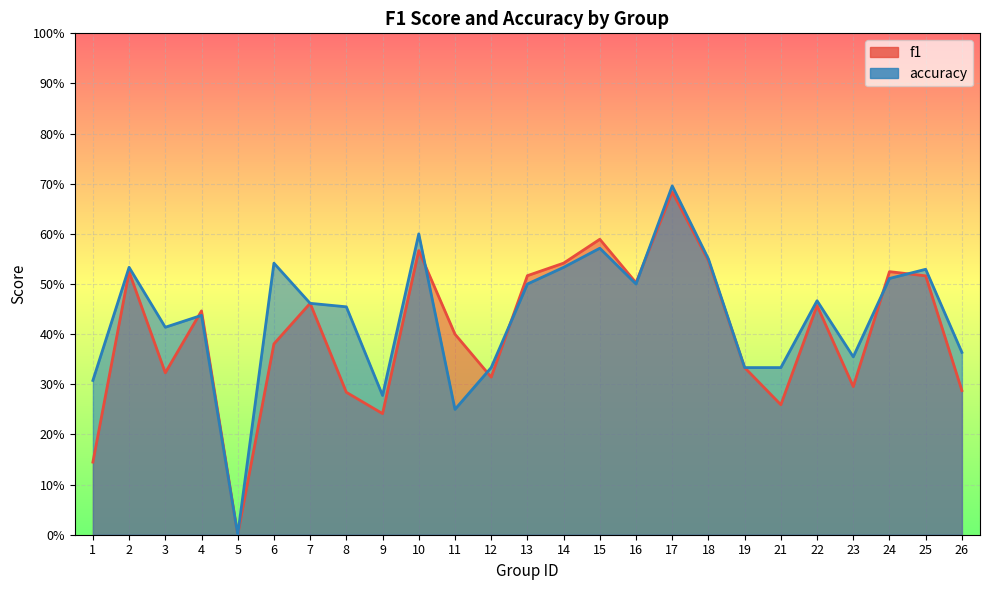

Rank the series by their maximum value, from lowest to highest.

f1, accuracy